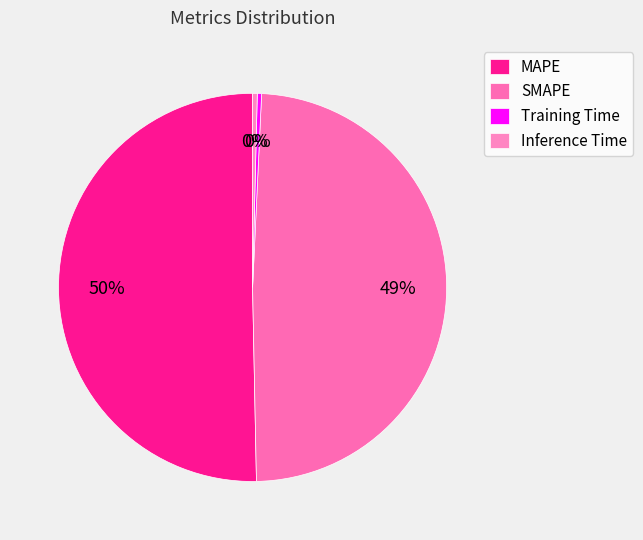

Which category has the smallest portion of the pie?

Training Time